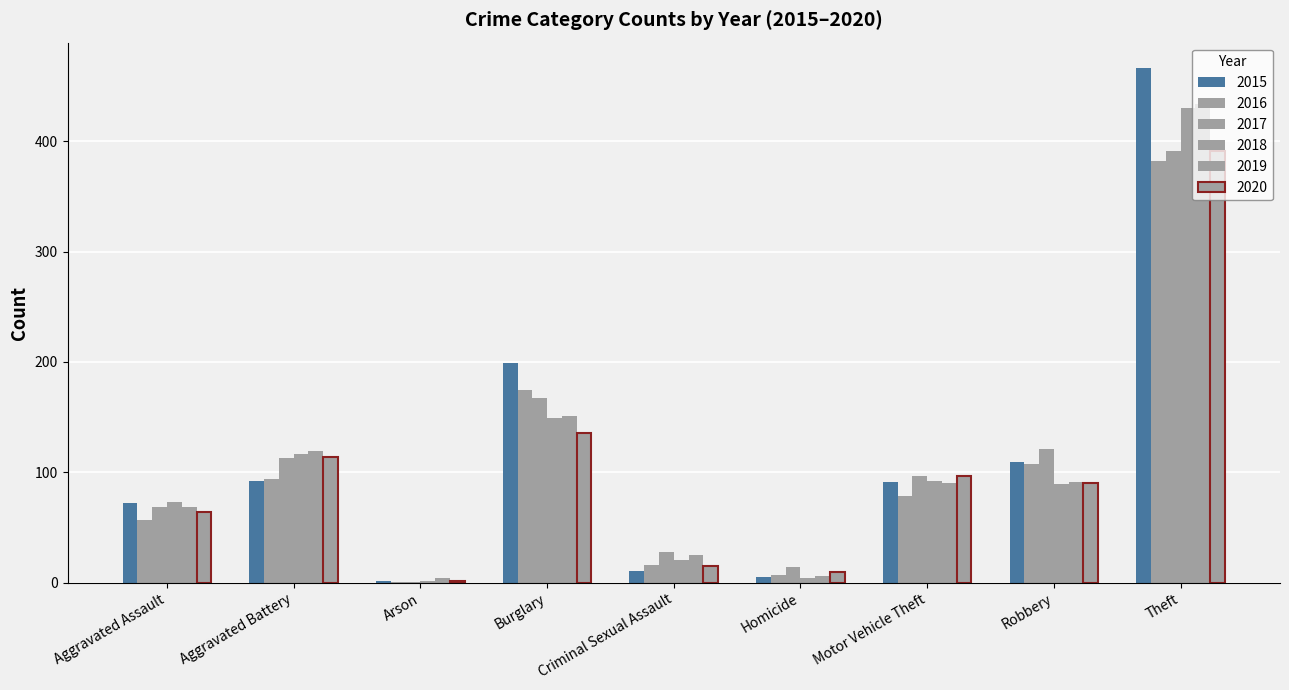

How many groups of bars are there?

9